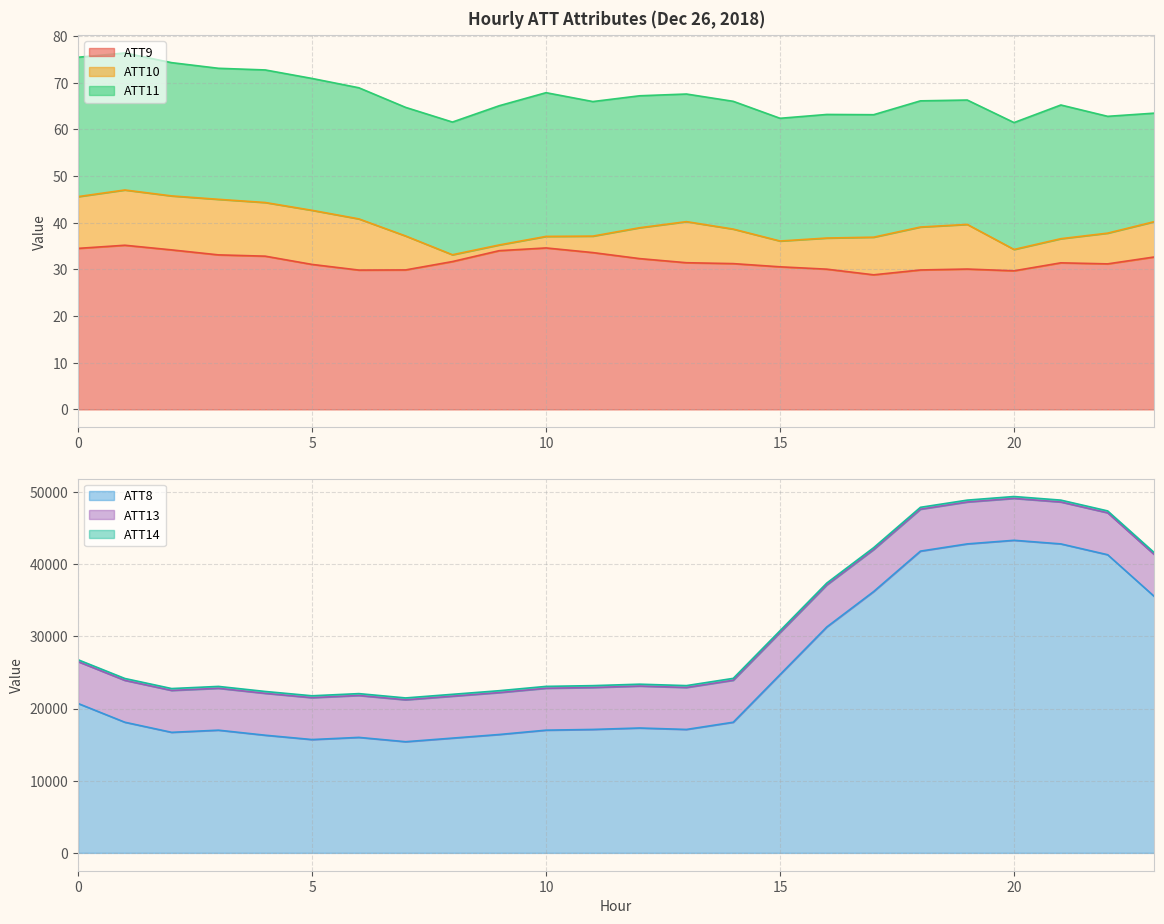

What is the approximate value of ATT14 at 7?

259.3